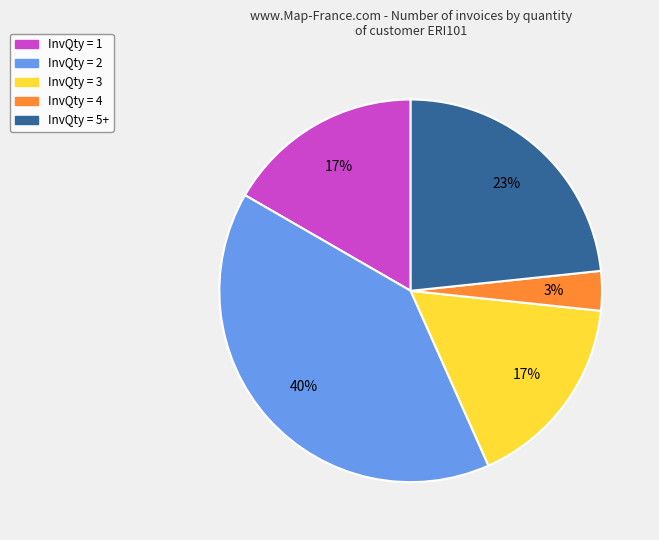

To the nearest percent, what is the difference between the largest and smallest slice percentages?

37%